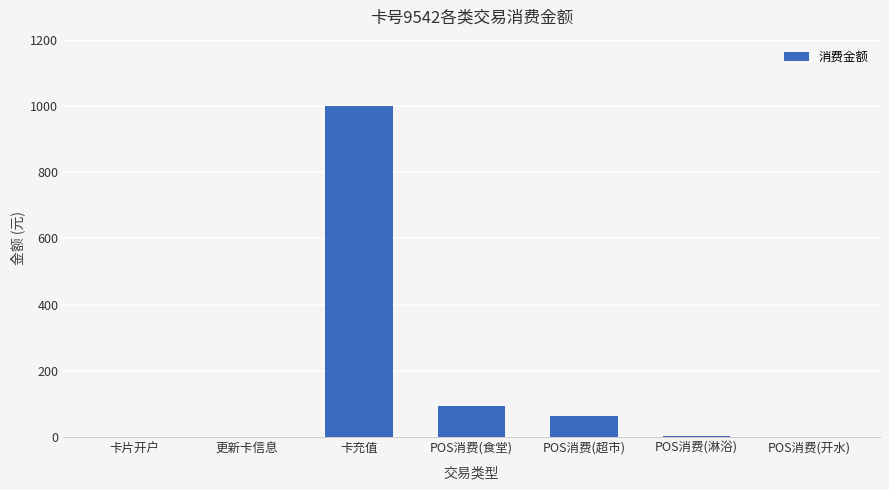

At which category does the chart reach its peak across all series?

卡充值